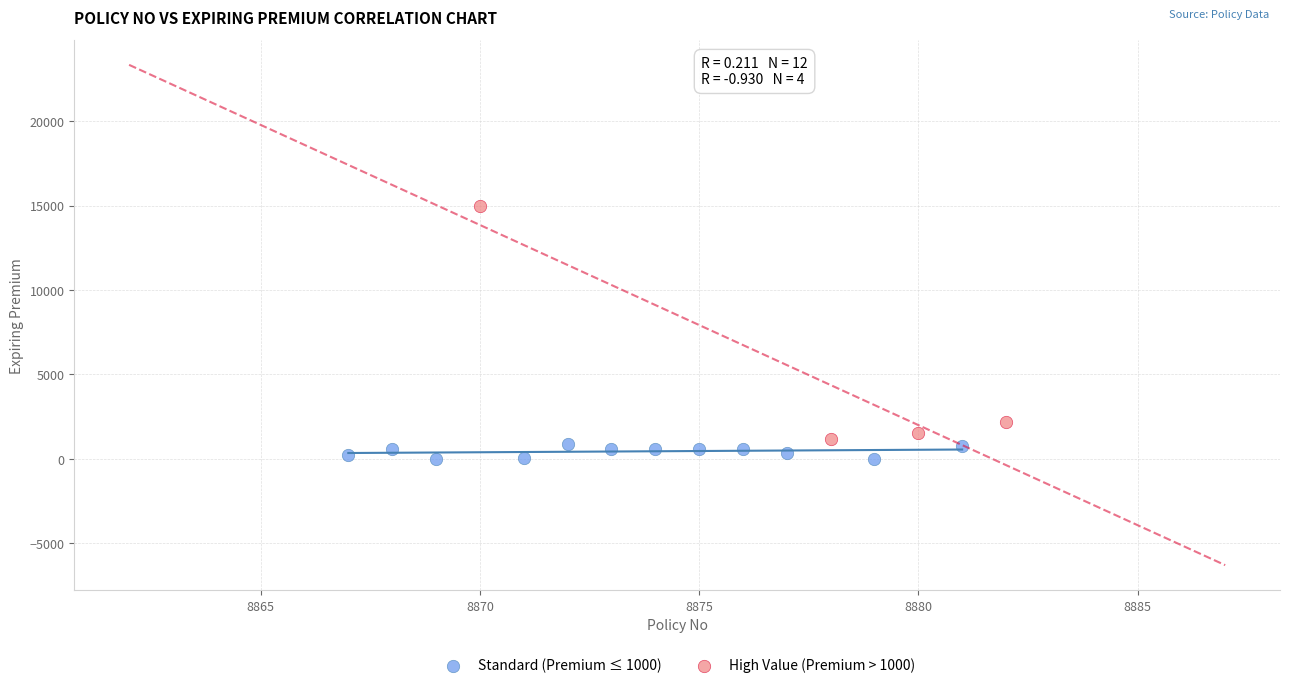

Which series reaches the maximum Y coordinate?

High Value (Premium > 1000)